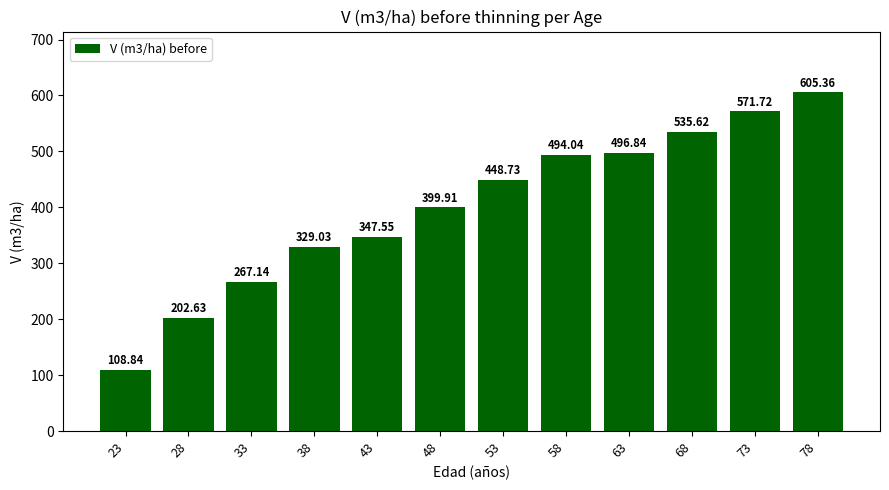

Are the bars horizontal?

No